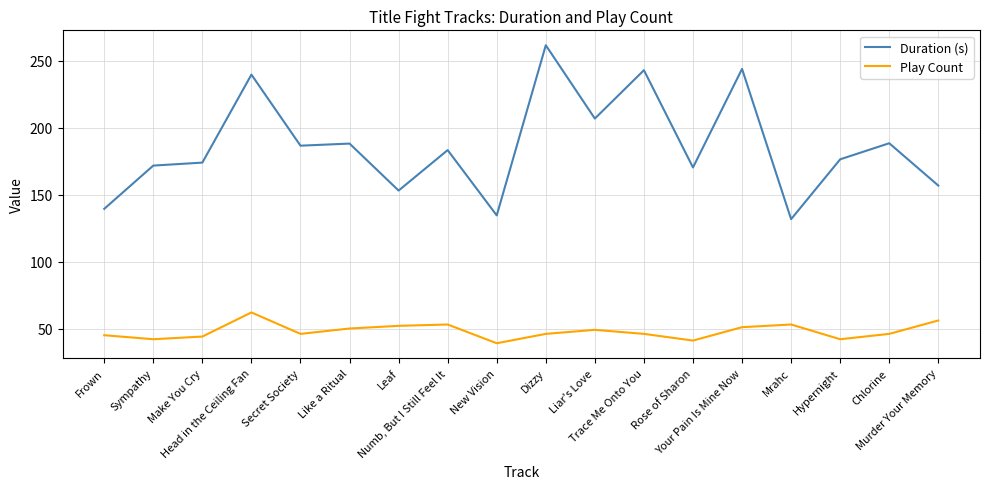

List the series in order of their overall mean, highest first.

Duration (s), Play Count